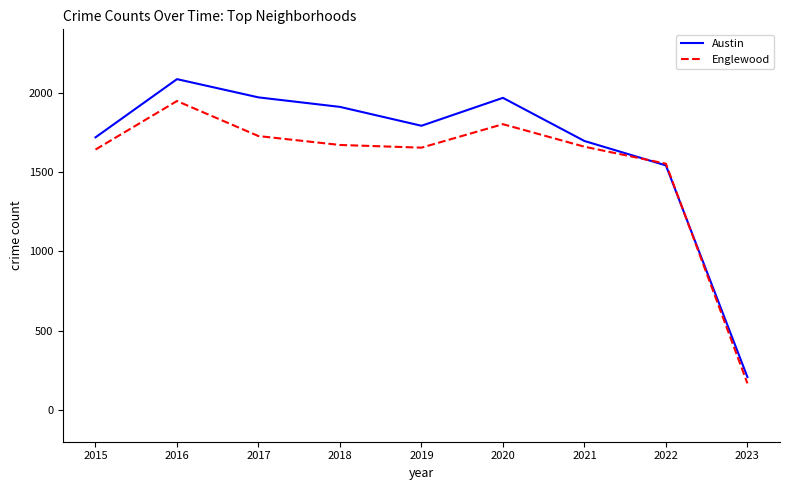

At which category does the chart reach its peak across all series?

2016